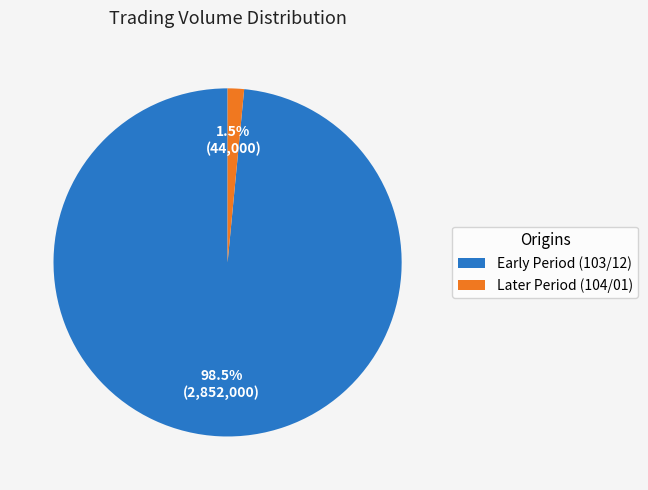

Which slice is the largest?

Early Period (103/12)